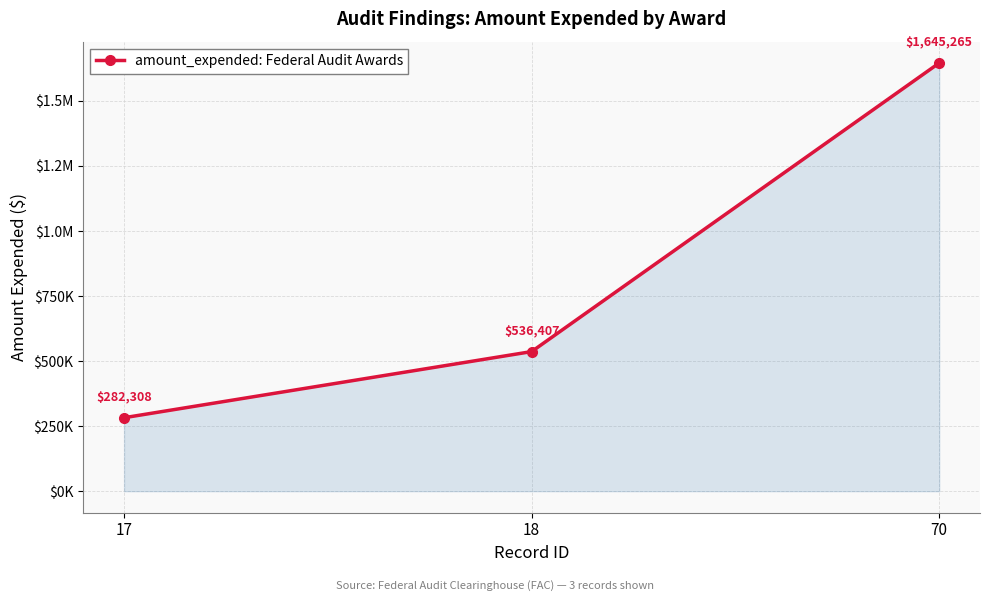

Does the chart have visible grid lines?

Yes